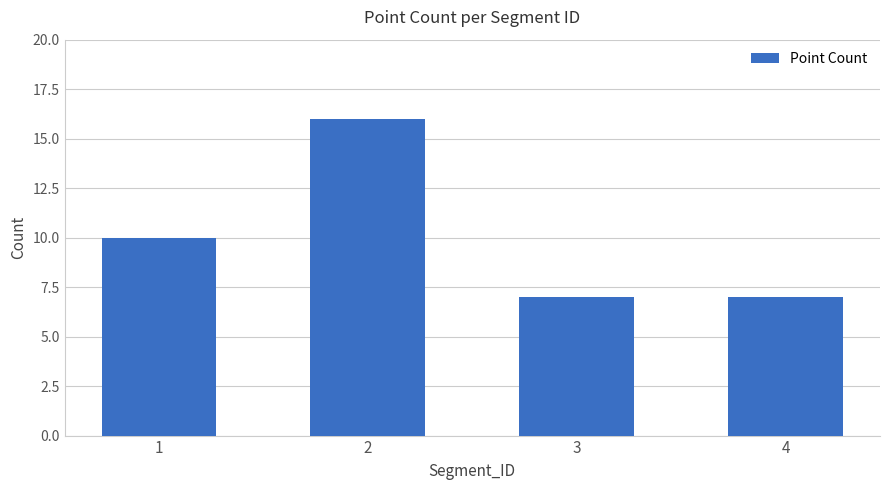

Is it true that the value at 1 is 10?

True